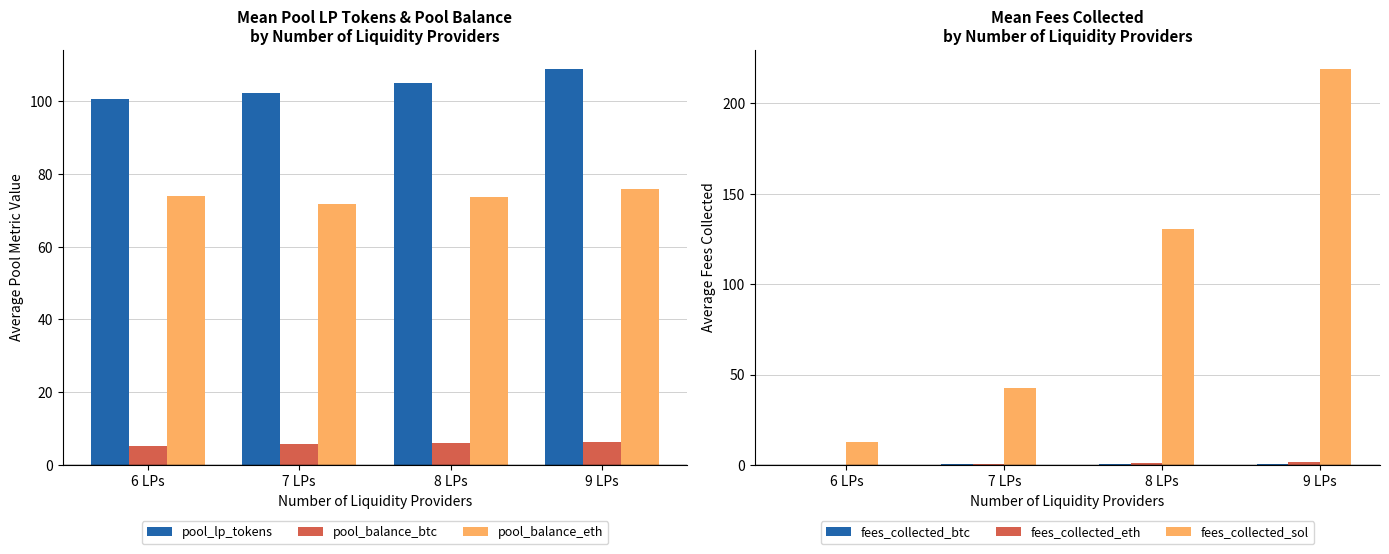

Reading right to left, extract all data points from this chart.

pool_lp_tokens: 108.8	104.9	102.2	100.5
pool_balance_btc: 6.4	6.0	5.6	5.1
pool_balance_eth: 75.7	73.7	71.6	73.8
fees_collected_btc: 0.6	0.4	0.2	0.1
fees_collected_eth: 1.8	1.0	0.3	0.1
fees_collected_sol: 218.9	130.7	42.4	12.8